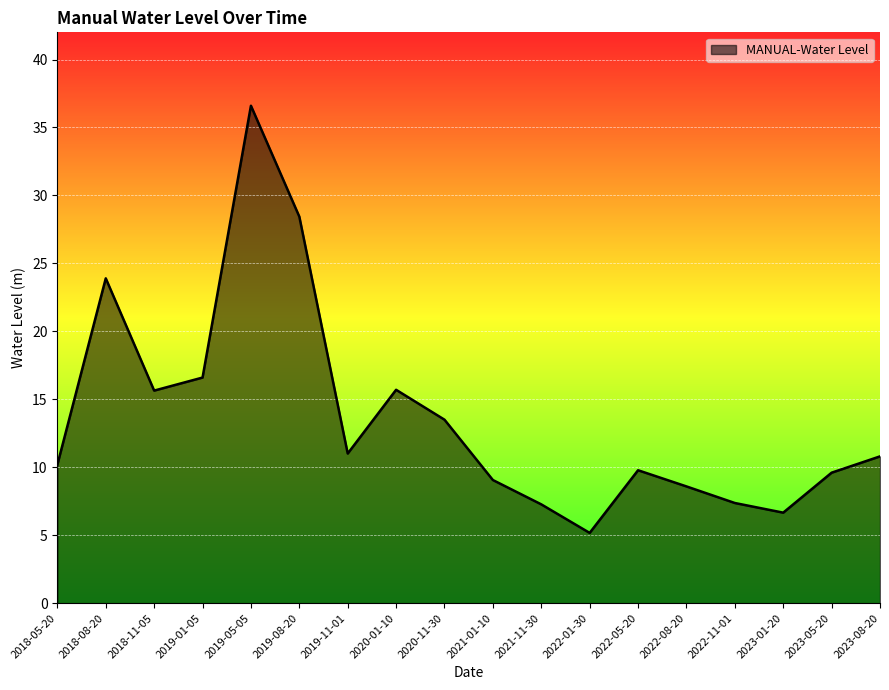

What position from the right is 2018-11-05?

16